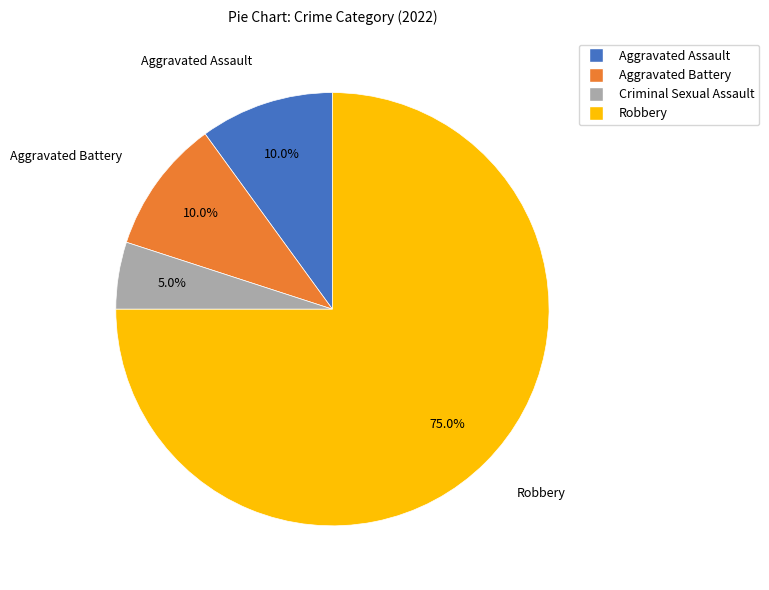

Count the number of slices in the pie.

4